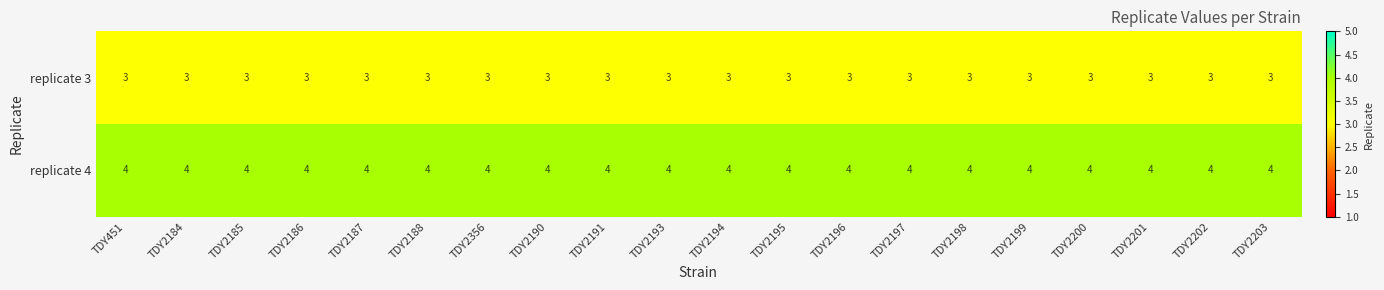

At how many categories does at least one series exceed 3?

20